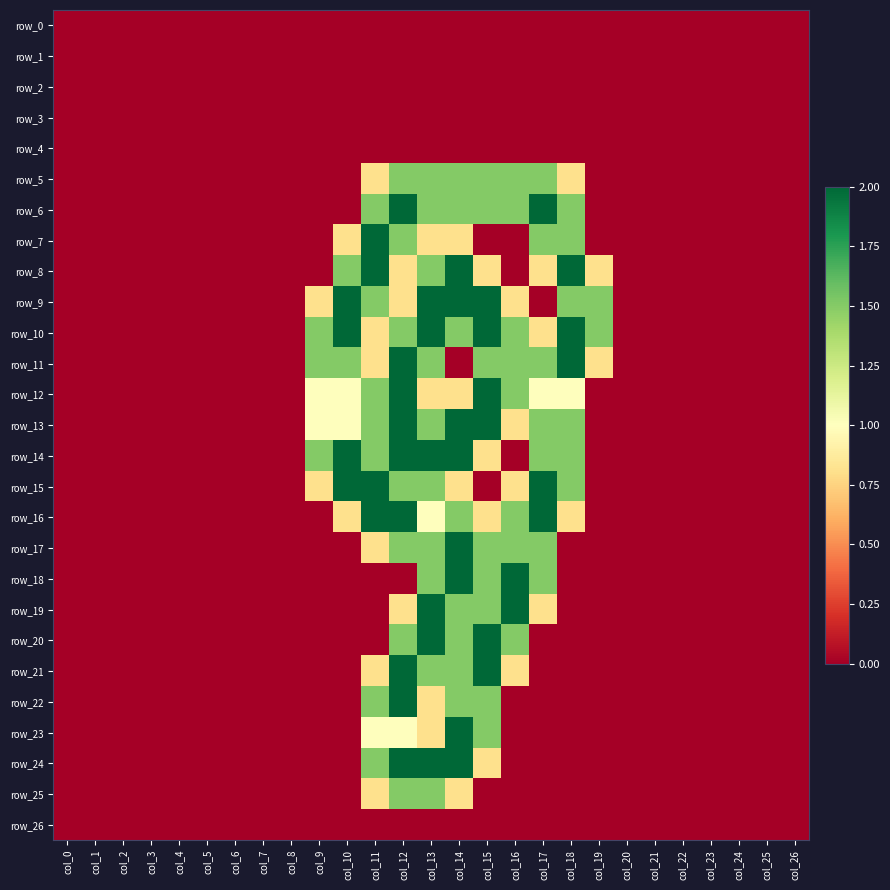

The row_12 series shows 0.2 at col_13. True or false?

False